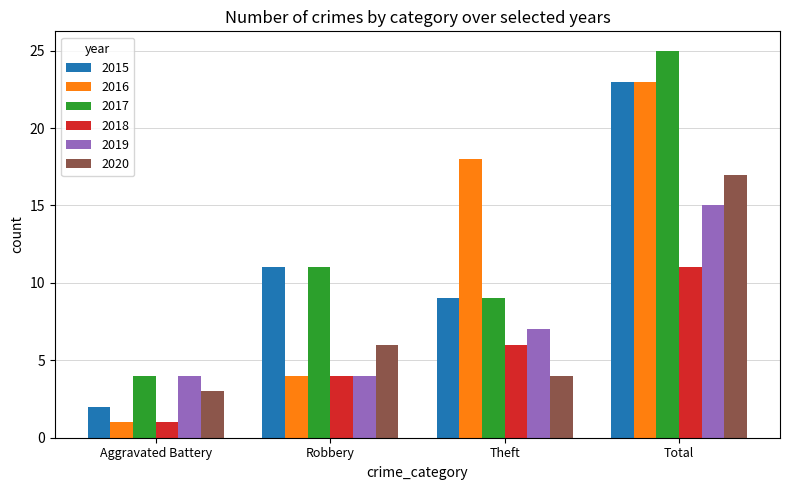

The 2016 series shows 18 at Theft. True or false?

True